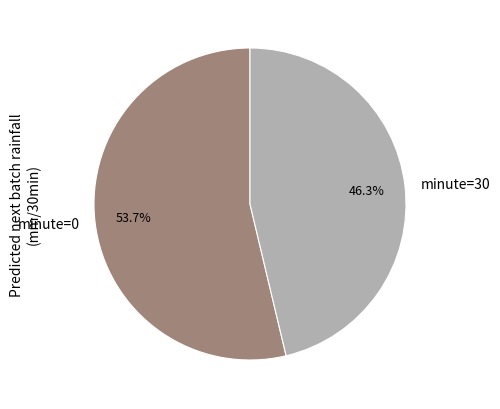

What percentage do minute=0 and minute=30 together represent?

100.0%